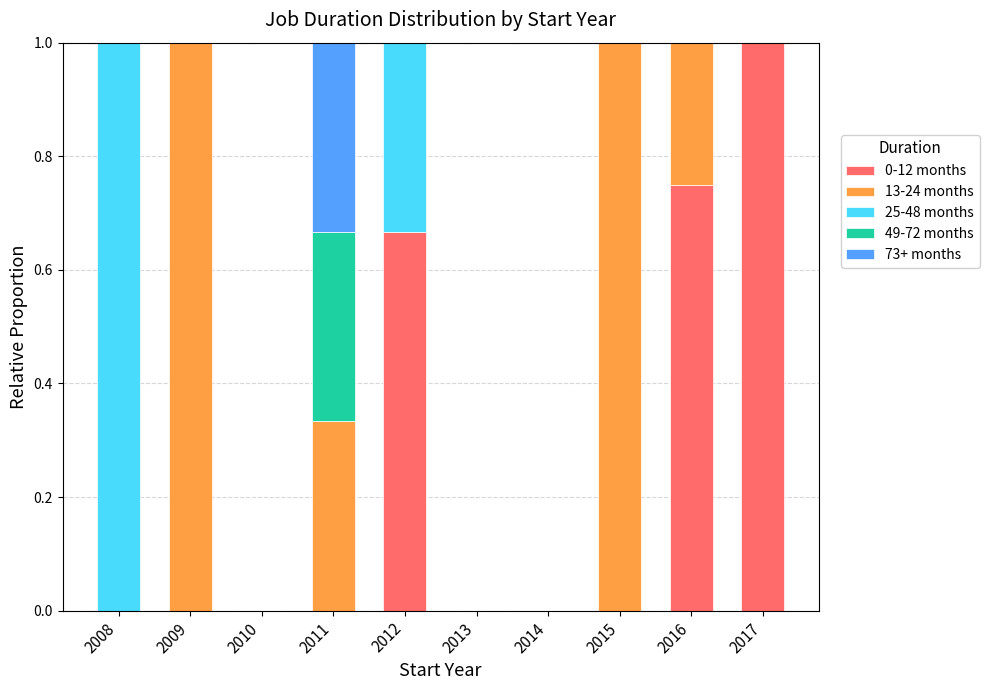

Count the number of categories in the chart.

10